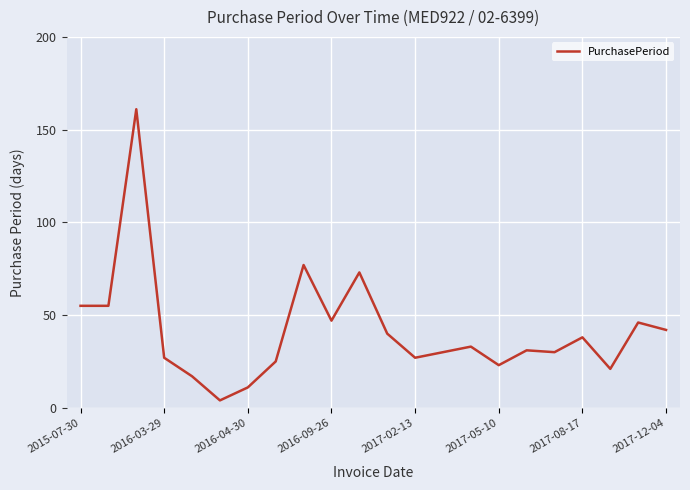

What is the smallest value displayed?

4